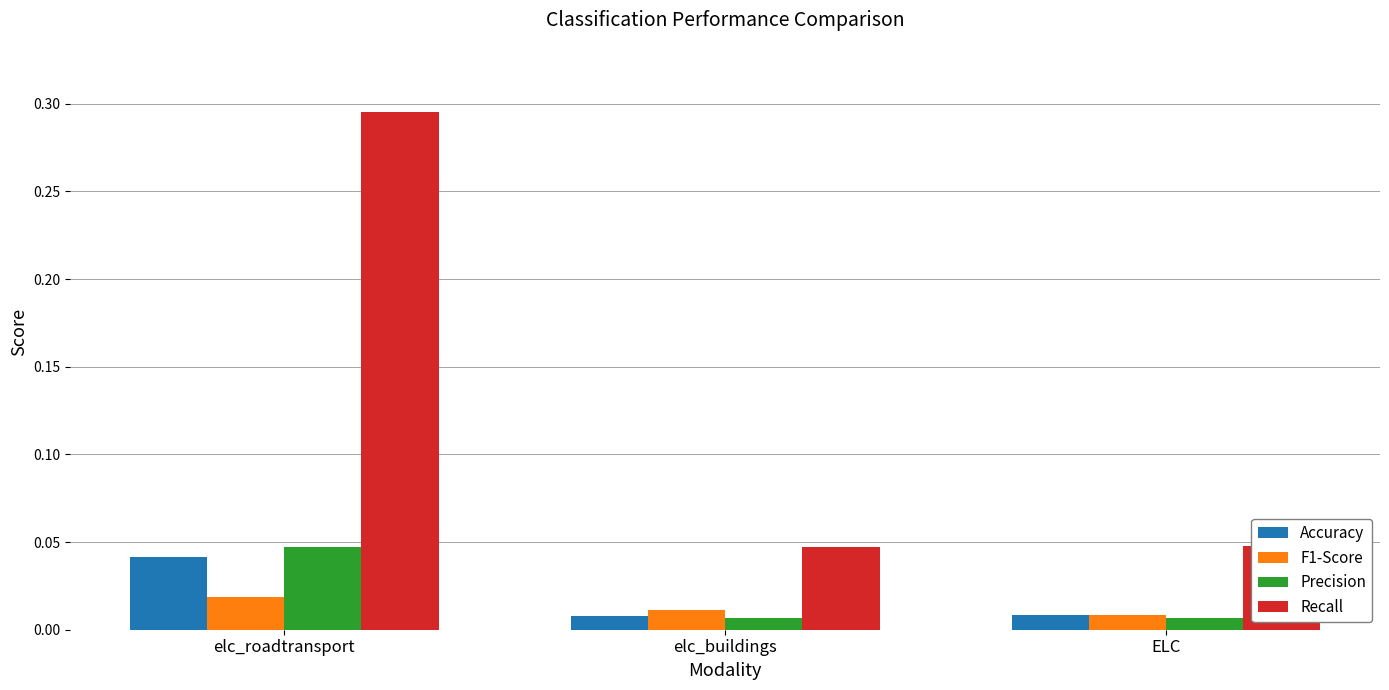

What is the label of the 1st bar from the right?

ELC